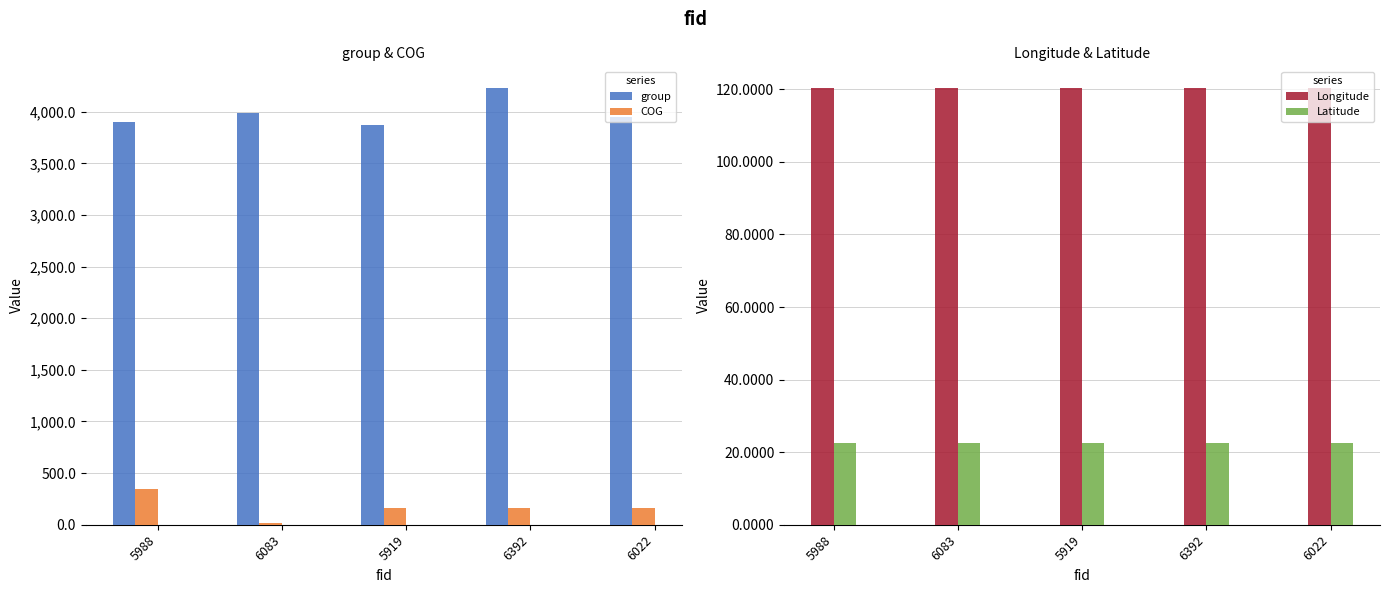

The group series shows 3870.0 at 5919. True or false?

True